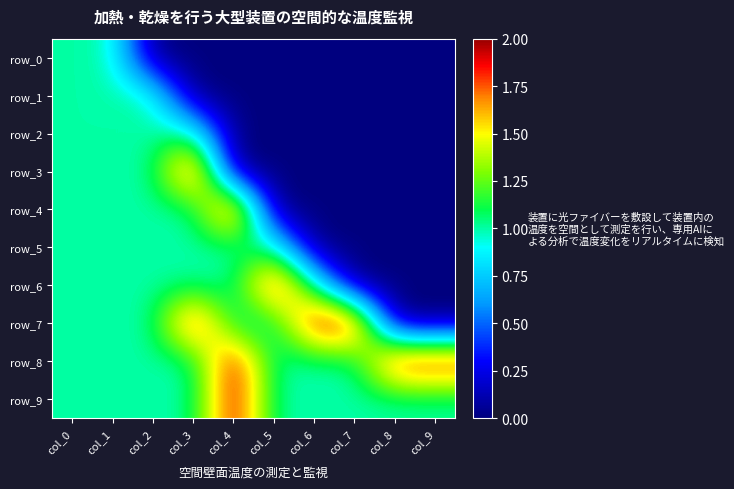

Which series has the largest total across all categories?

row_8